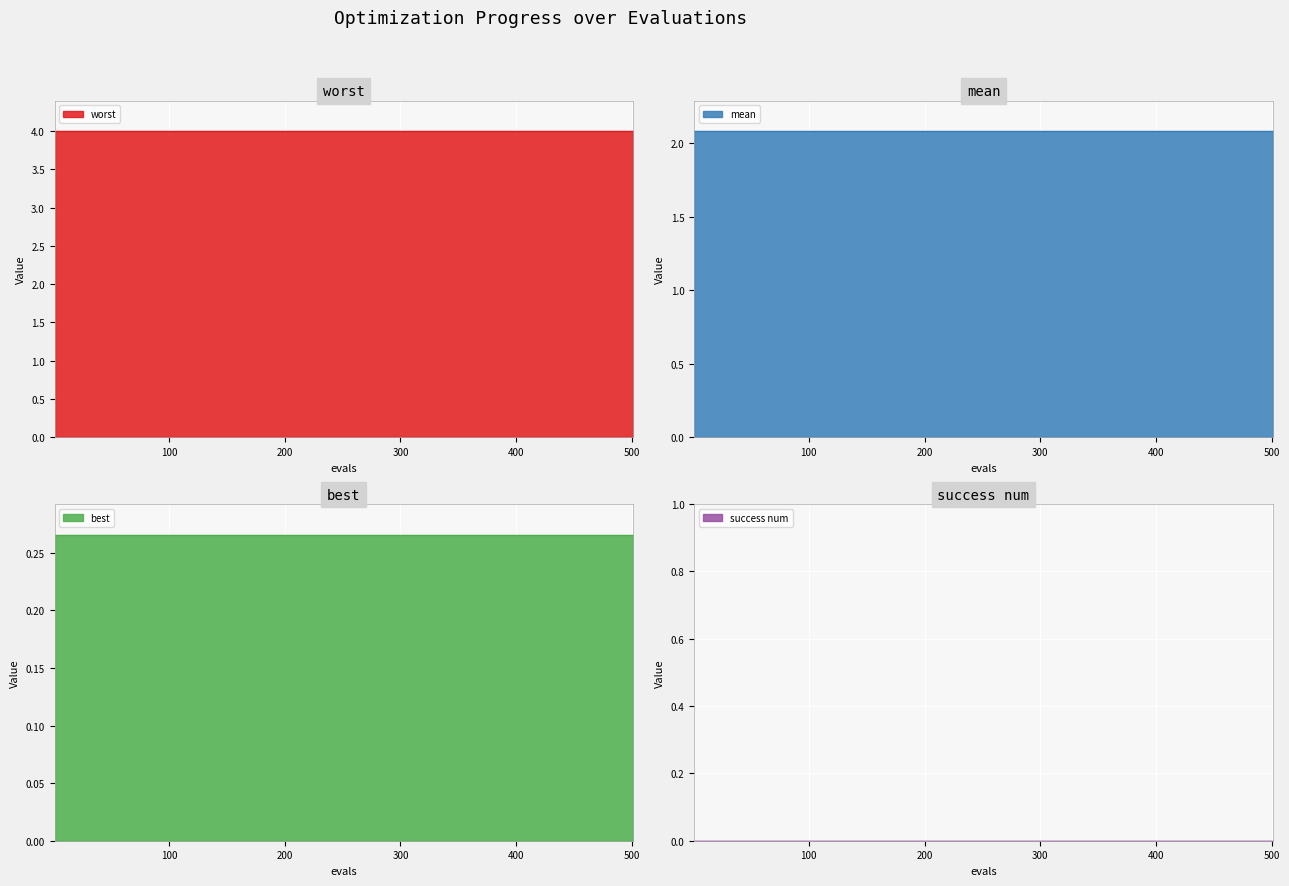

True or false: mean and worst cross at least once.

False